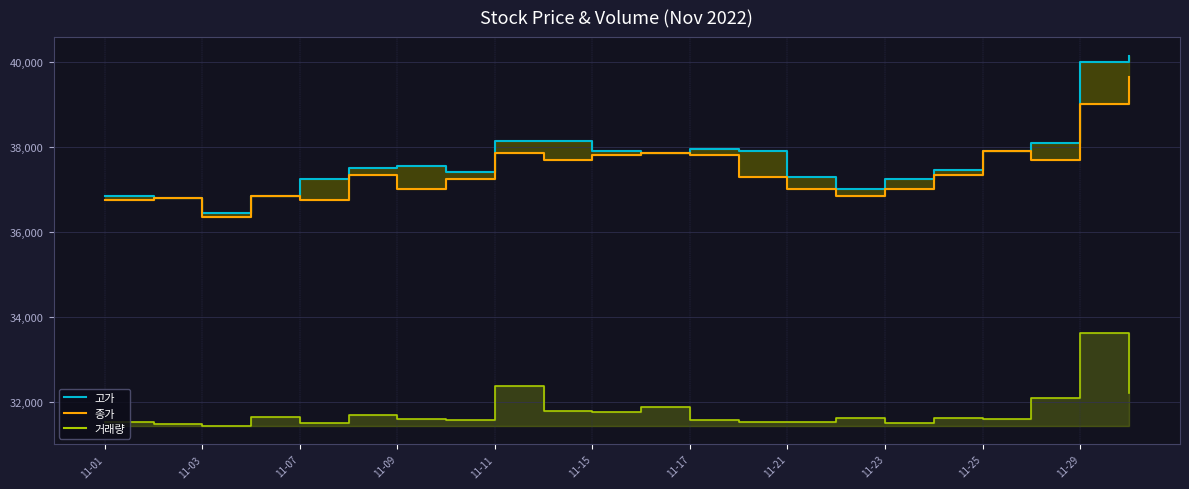

What is the difference between the second highest and second lowest values in the 종가 series?

2250.0